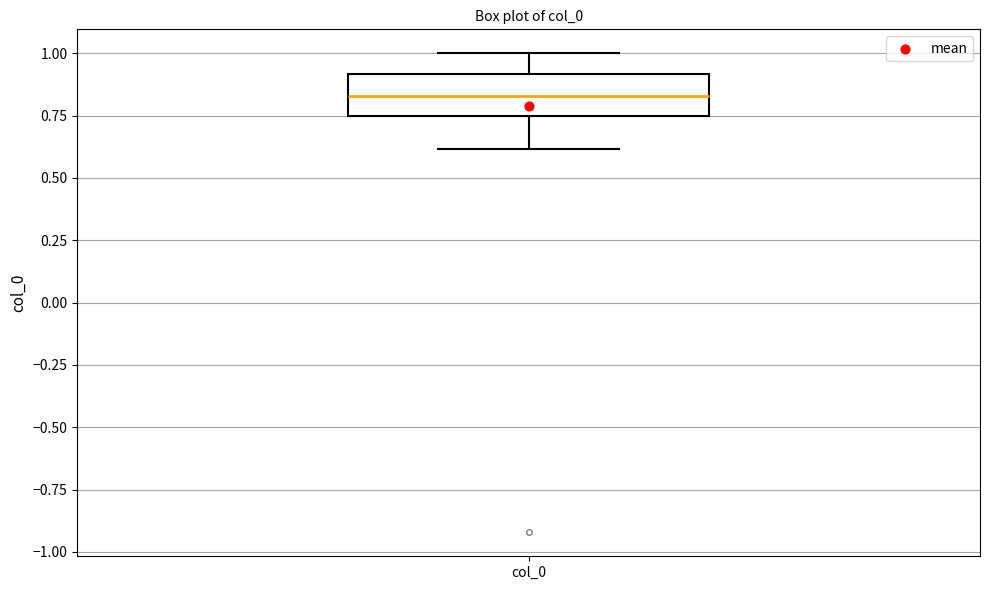

Read this box plot against the y-axis: the position of the median line, the range covered by the box, and the ends of both whiskers. The values are not printed on the chart, so give them approximately, as read against the axis.

median 0.85, box 0.75 to 0.90, whiskers 0.60 to 1.00